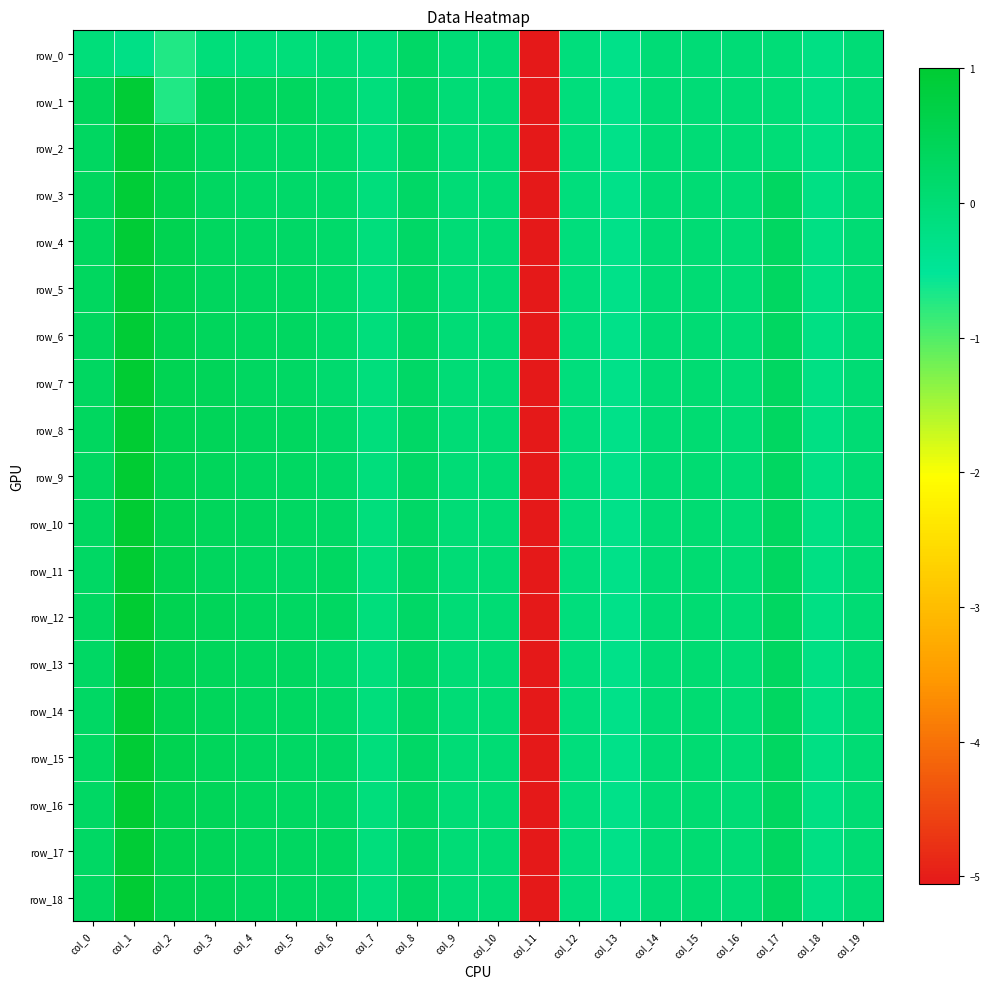

Rank the series by their maximum value, from highest to lowest.

row_7, row_9, row_10, row_11, row_12, row_13, row_8, row_16, row_18, row_14, row_1, row_5, row_6, row_15, row_17, row_2, row_4, row_3, row_0